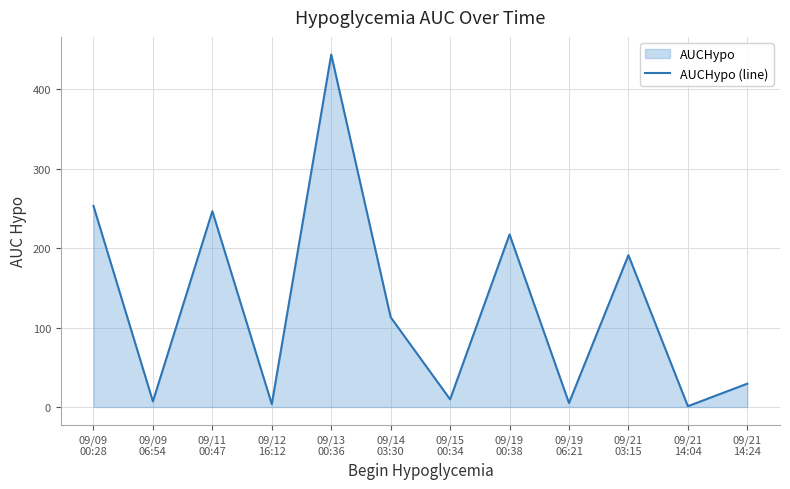

What is the approximate value at 09/21
03:15?

191.0